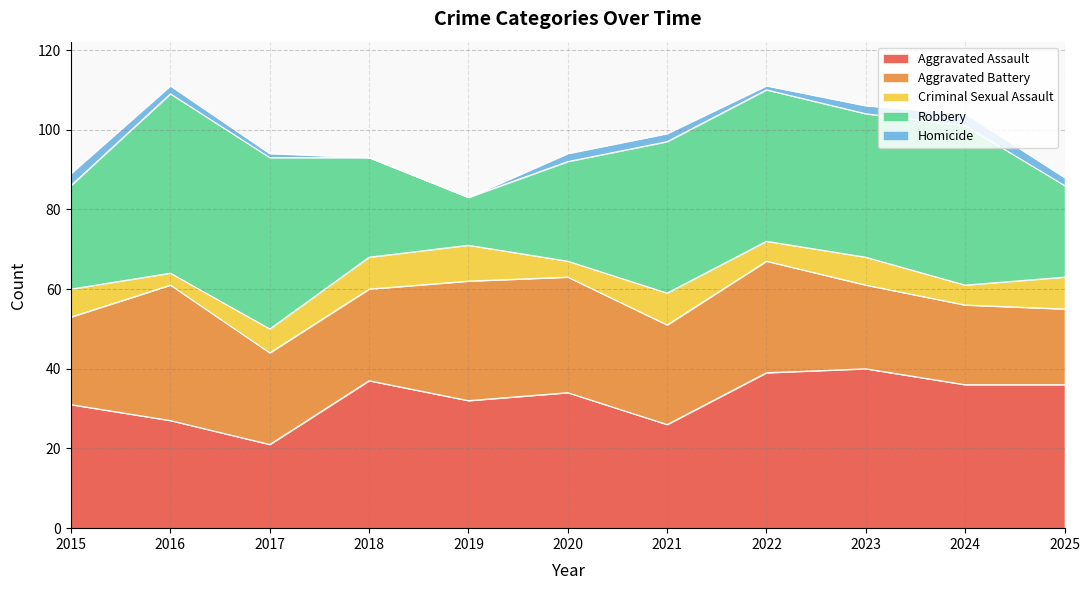

What is the value of the Aggravated Battery point at the 10th from the left?

20